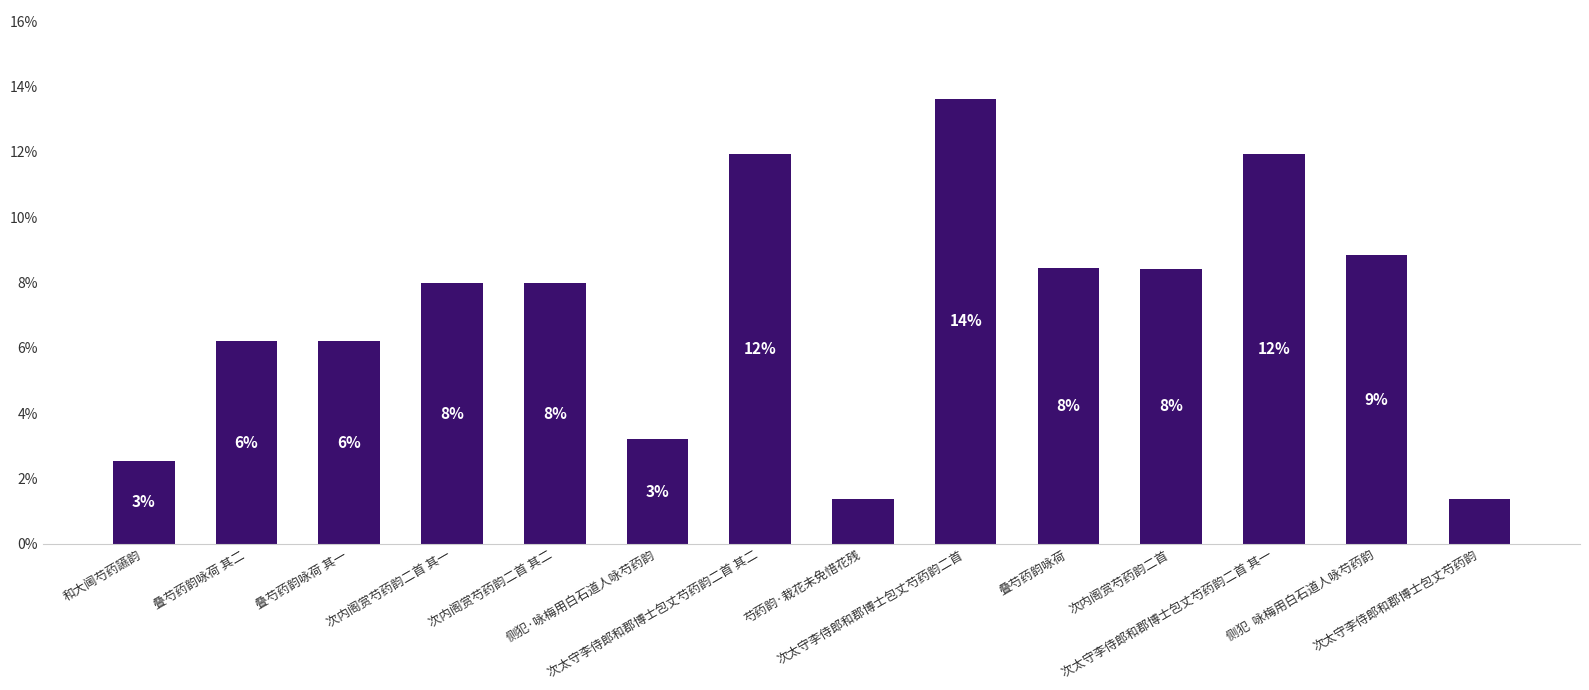

Does the chart contain any negative values?

No